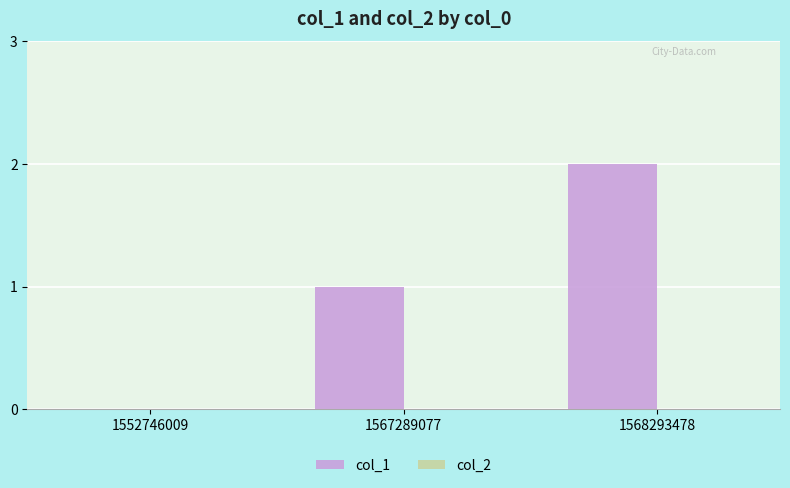

Which has a higher value, 1552746009 or 1567289077?

1567289077